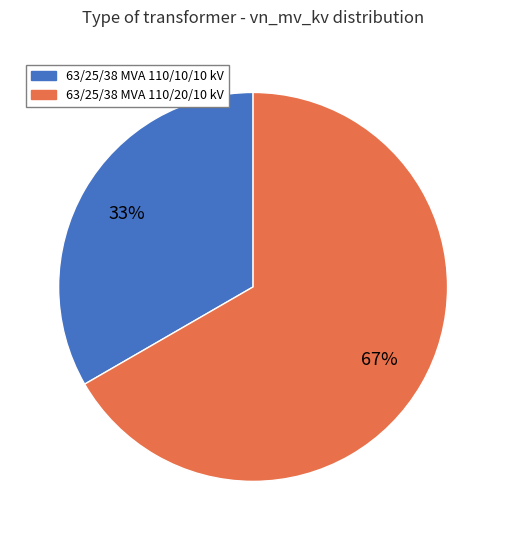

Do 63/25/38 MVA 110/10/10 kV and 63/25/38 MVA 110/20/10 kV together represent more than half of the pie?

Yes